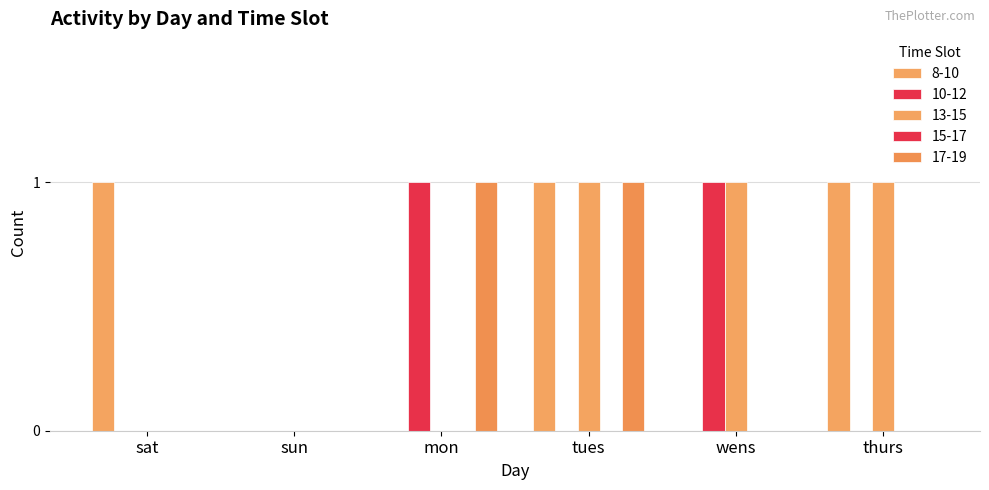

What position from the right is thurs?

1